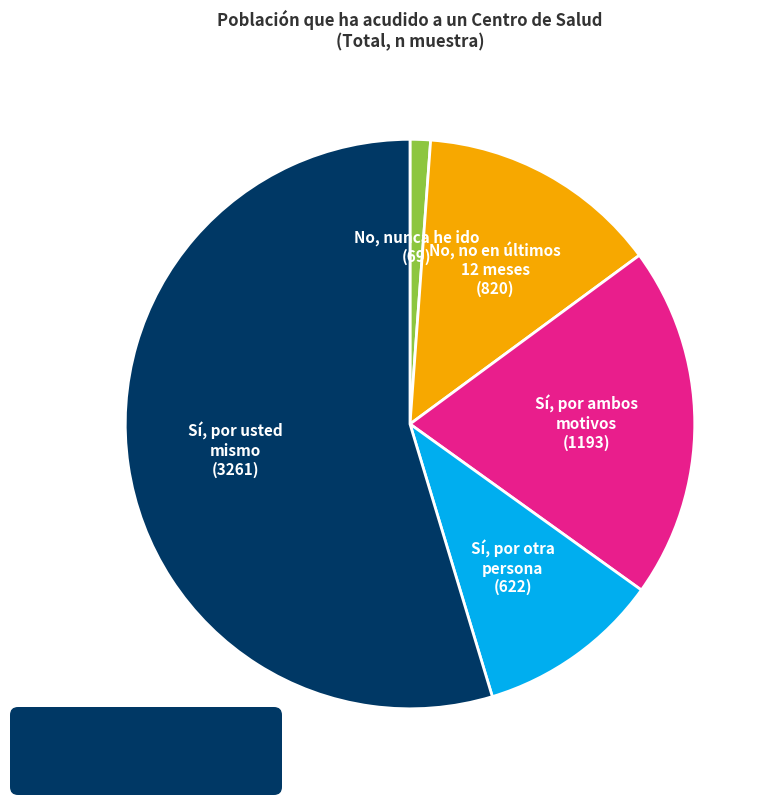

Does any single category account for the majority?

Yes